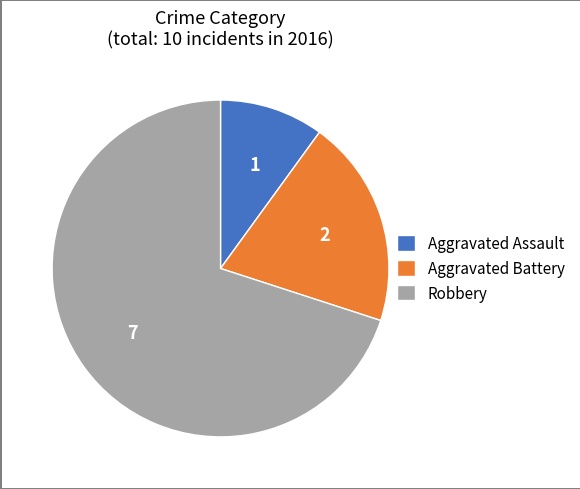

How many segments does this pie chart have?

3